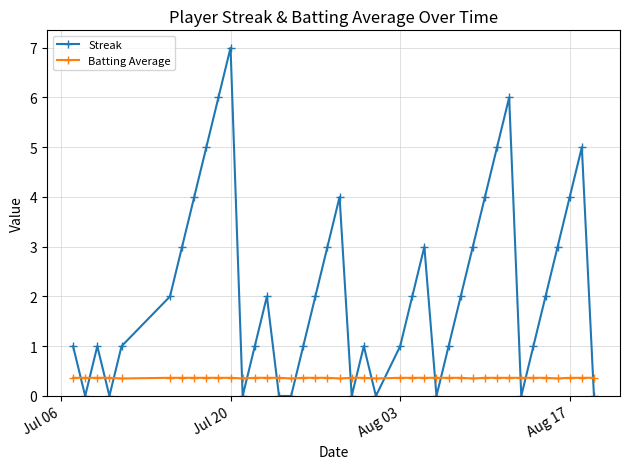

Rank the series by their average value, from lowest to highest.

Batting Average, Streak